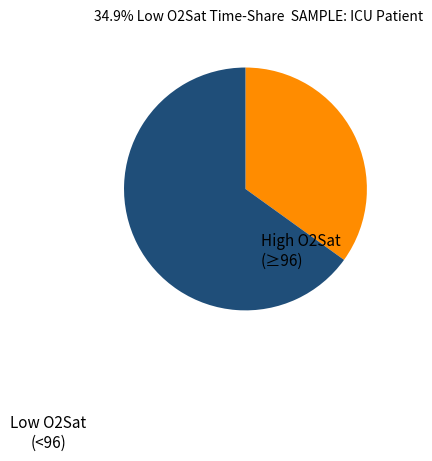

Is there a majority slice in this chart?

Yes